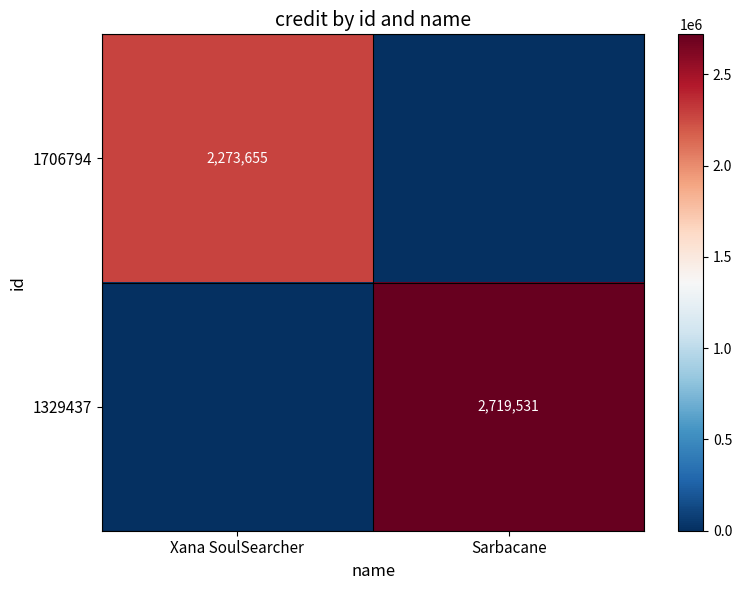

How many distinct data groups are displayed?

2